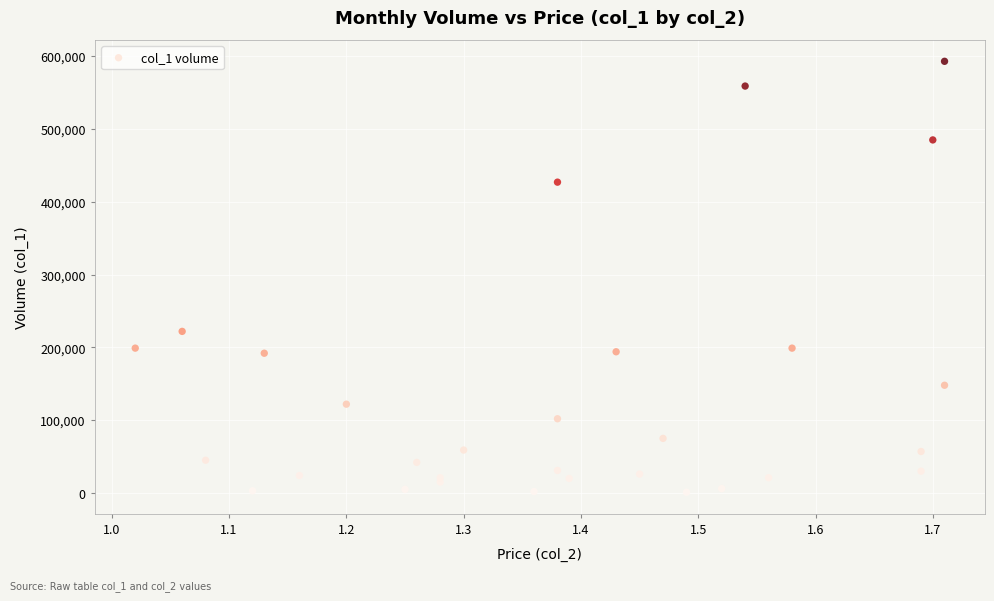

What Y value in the scatter plot is closest to 297000?

222000